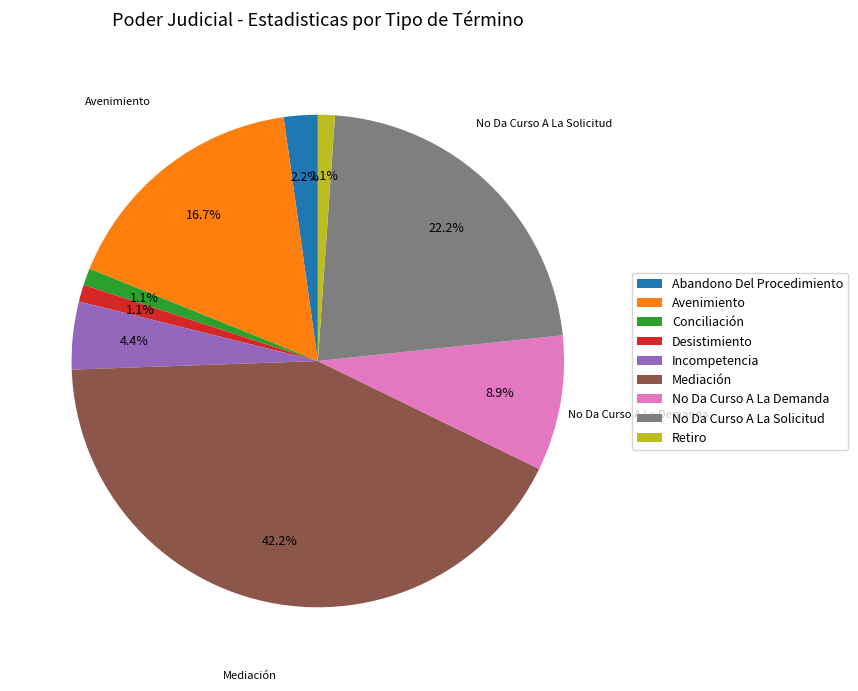

Is there a majority slice in this chart?

No